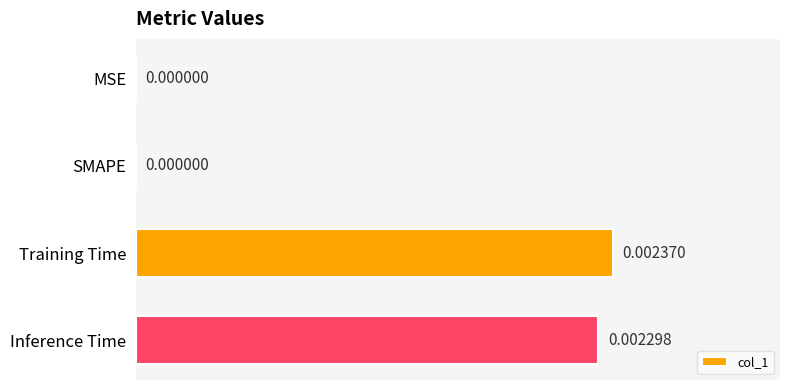

Which category has the highest value across all series?

Training Time